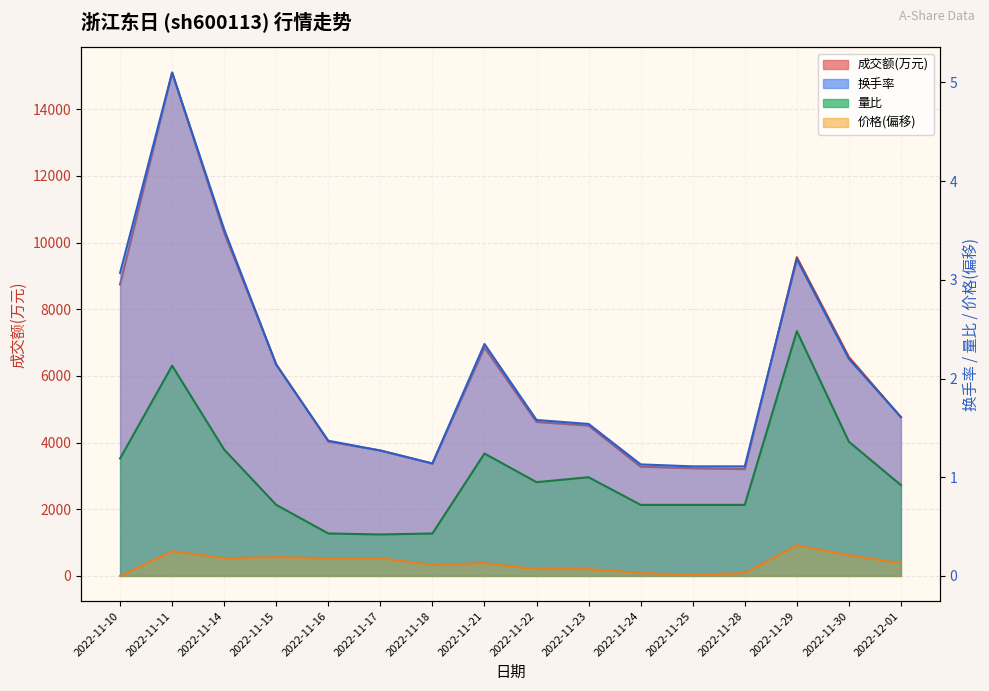

At which category is the sum across all series the highest?

2022-11-11